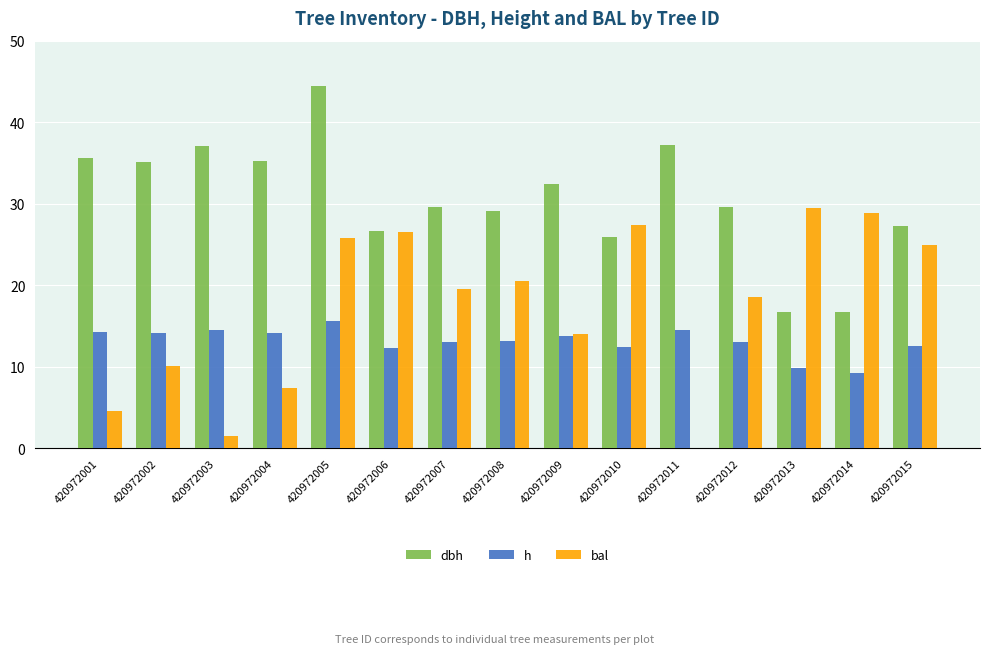

Which label corresponds to the largest value in the chart?

420972005